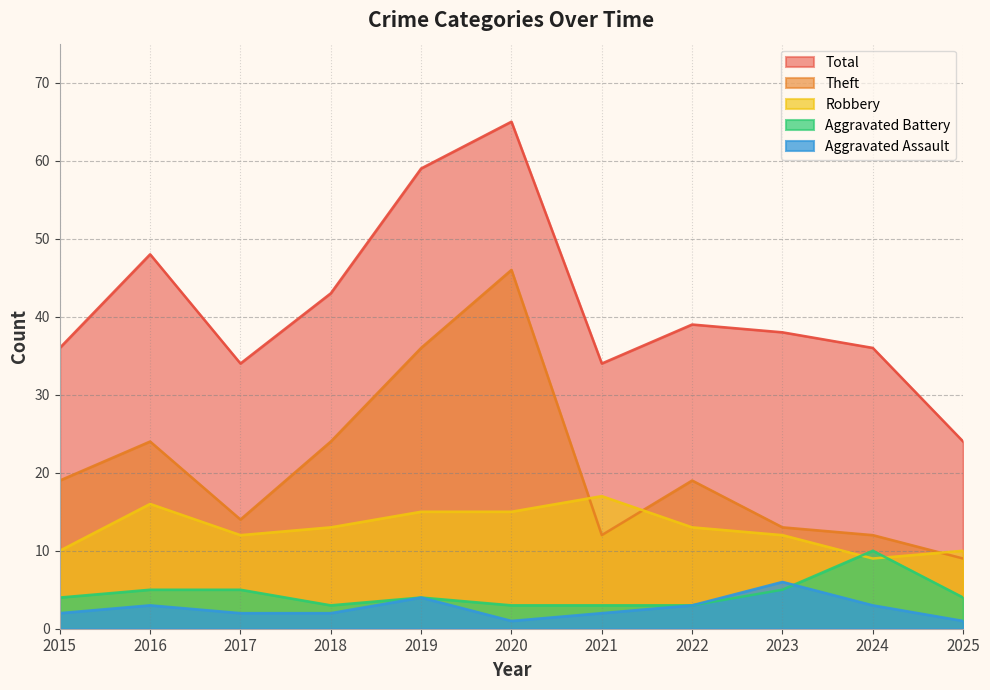

At which category is the sum across all series the highest?

2020